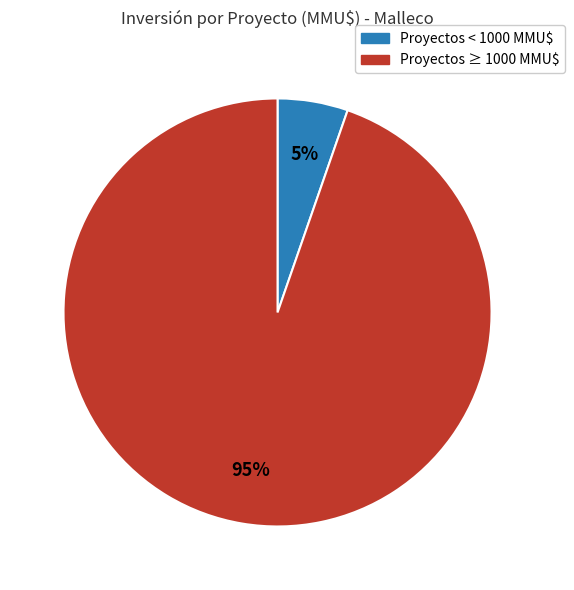

Does Proyectos ≥ 1000 MMU$ represent more than half of the total?

Yes